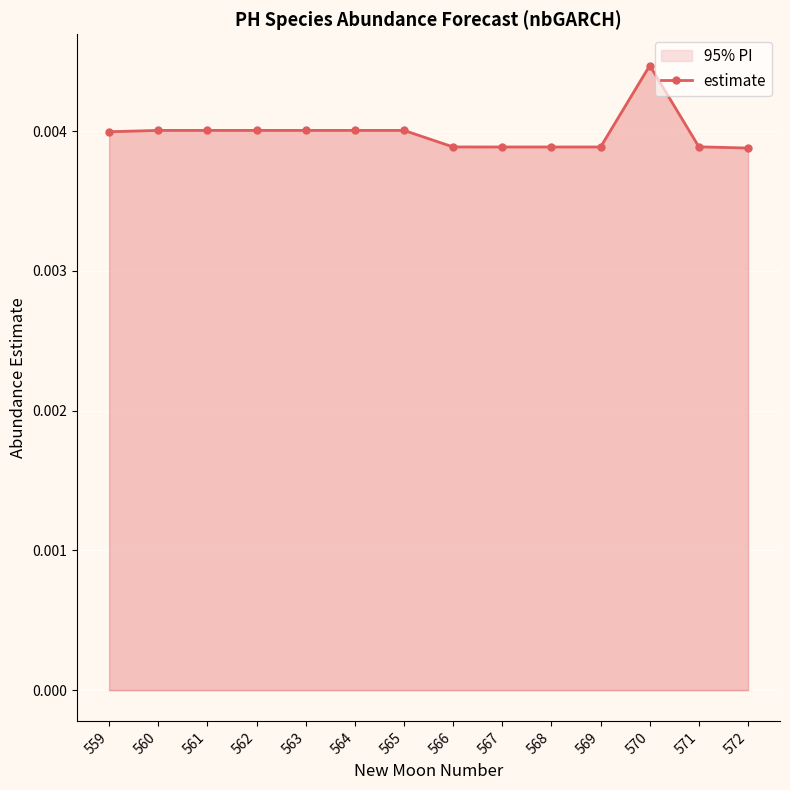

Count the estimate values in the range 0 to 1.

14